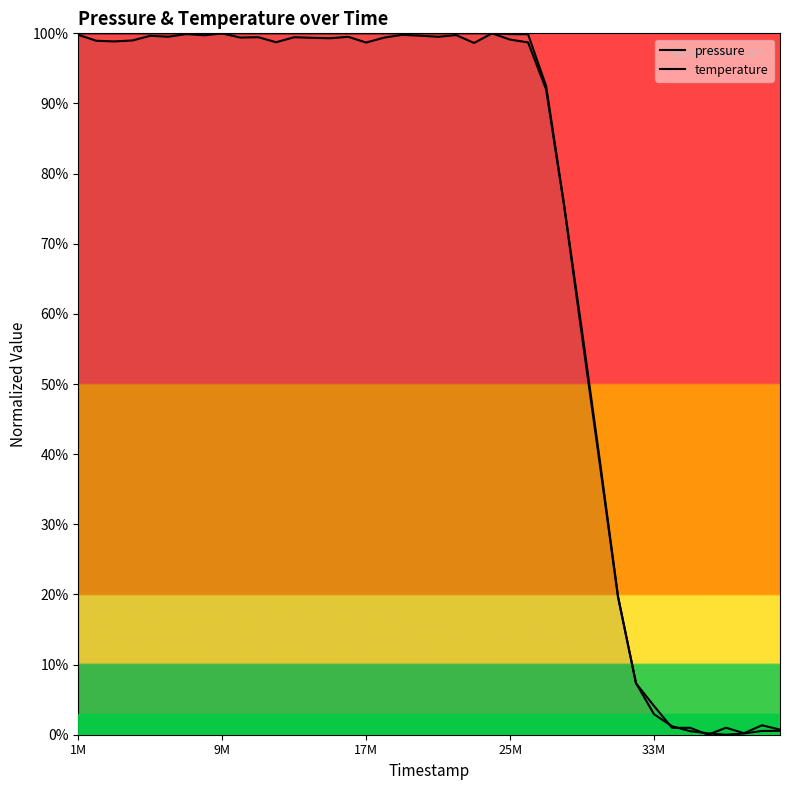

Is this an area chart (filled region under the line)?

No